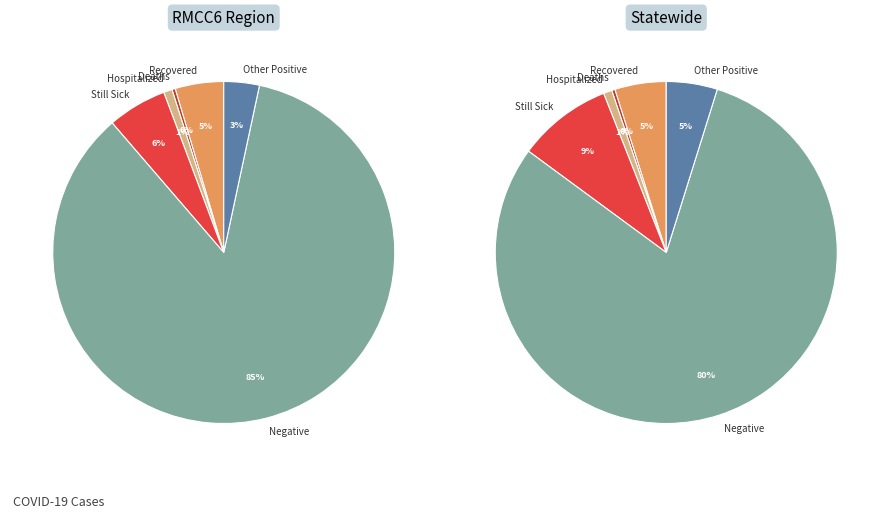

Combined, what portion of the pie is Hospitalized and Negative?

86.1%